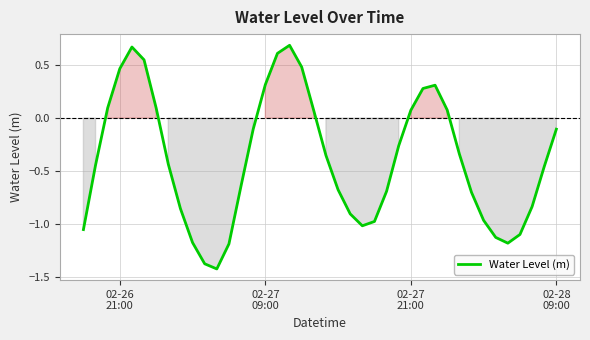

What is the difference between the maximum and minimum values?

2.1